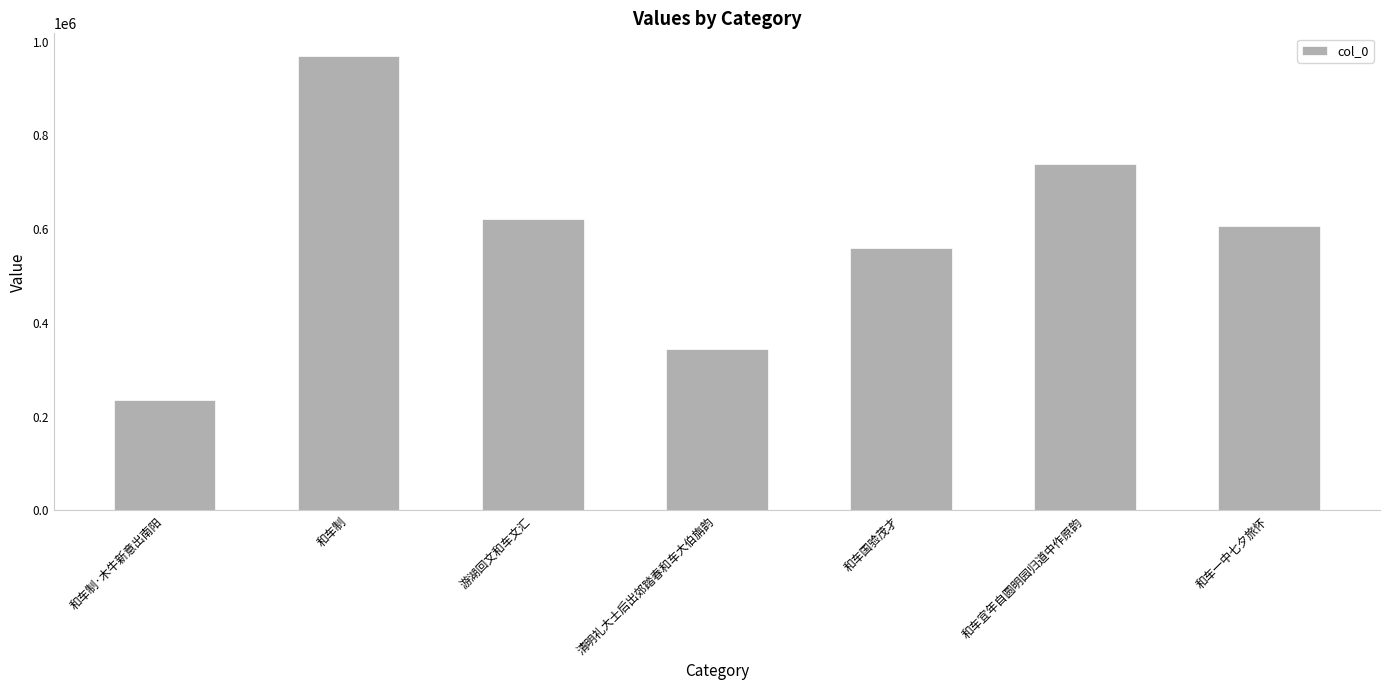

What is the smallest value displayed?

235023